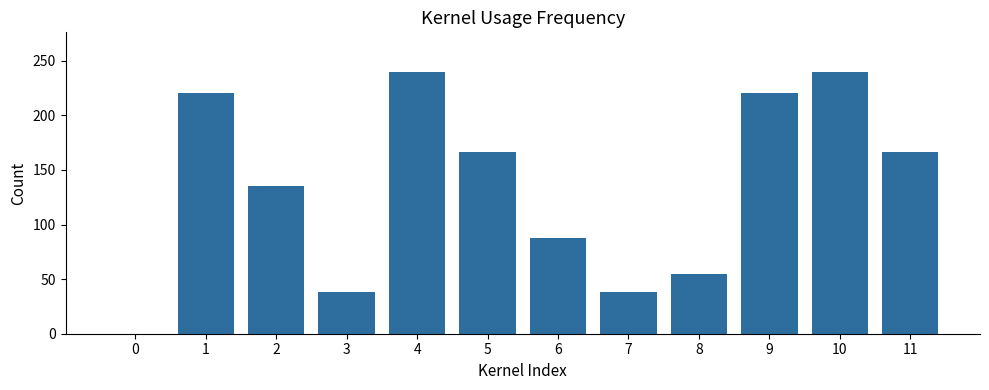

The chart shows a value of 166.5 at 11. True or false?

True